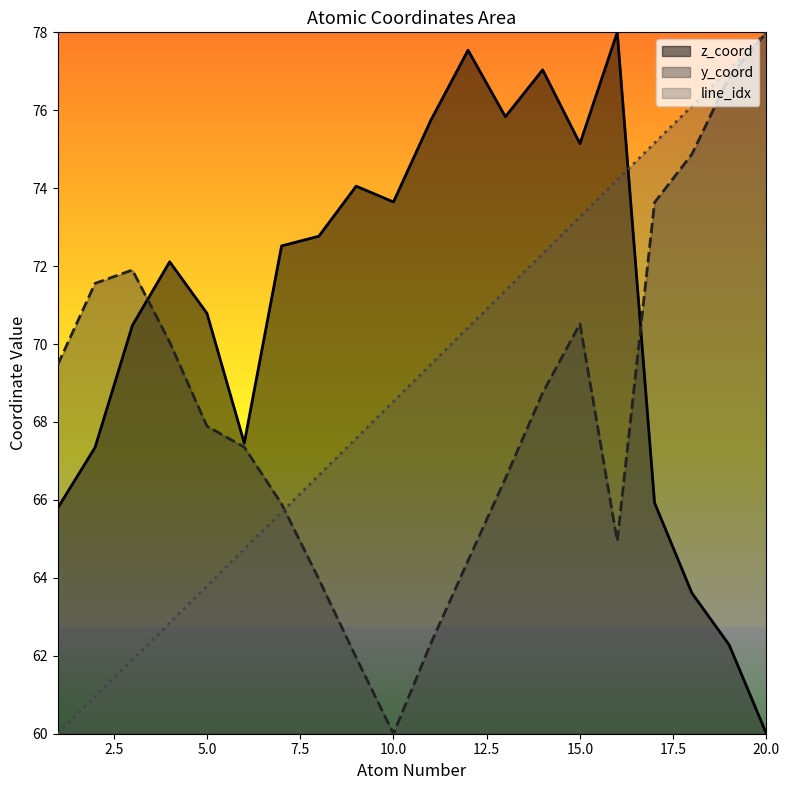

Which series has the largest total across all categories?

z_coord